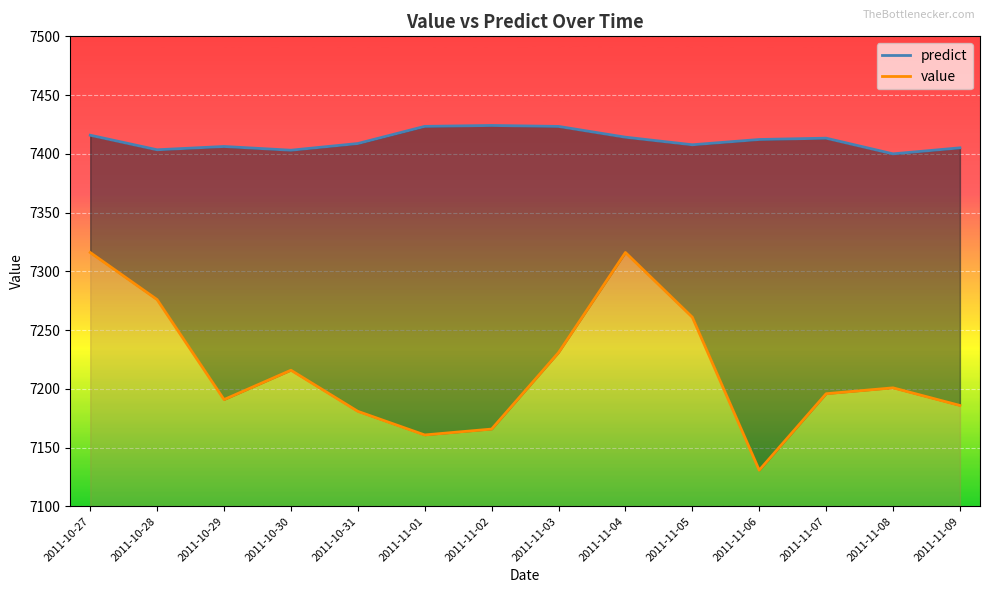

True or false: value and predict cross at least once.

False